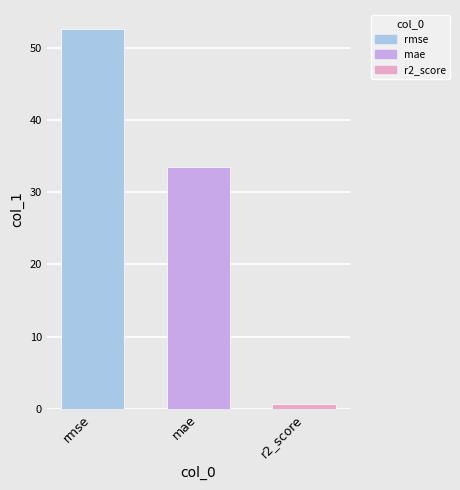

How many series are shown in this chart?

1